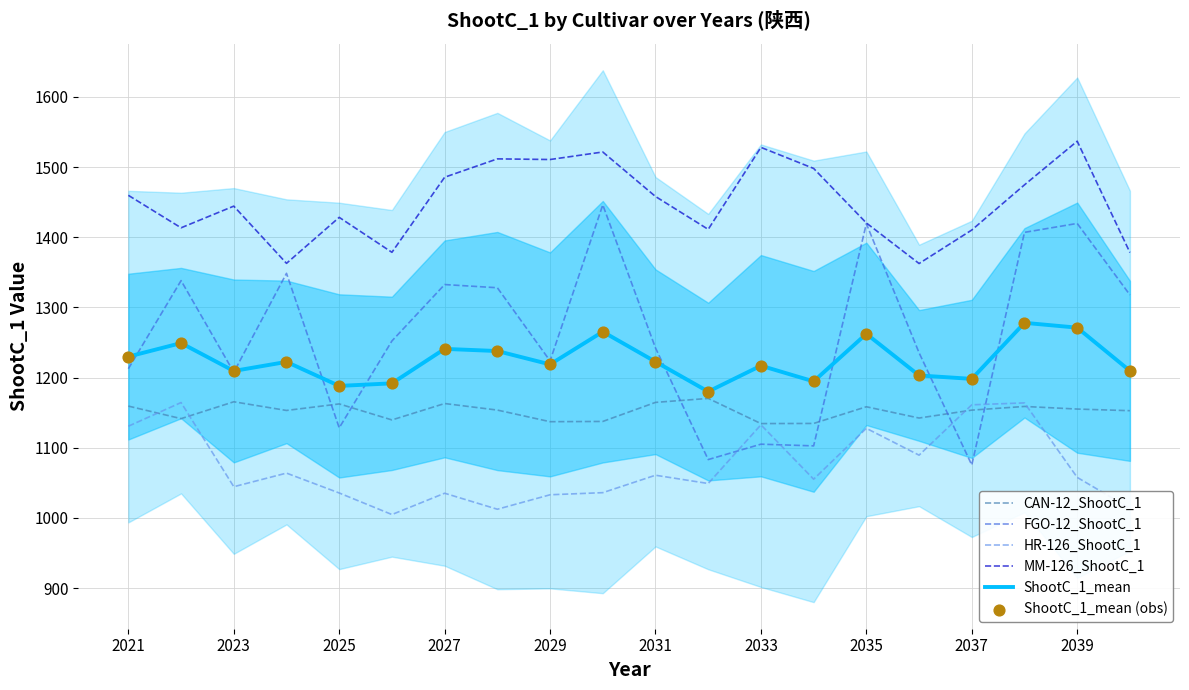

Which series has the largest Y range (max minus min)?

FGO-12_ShootC_1